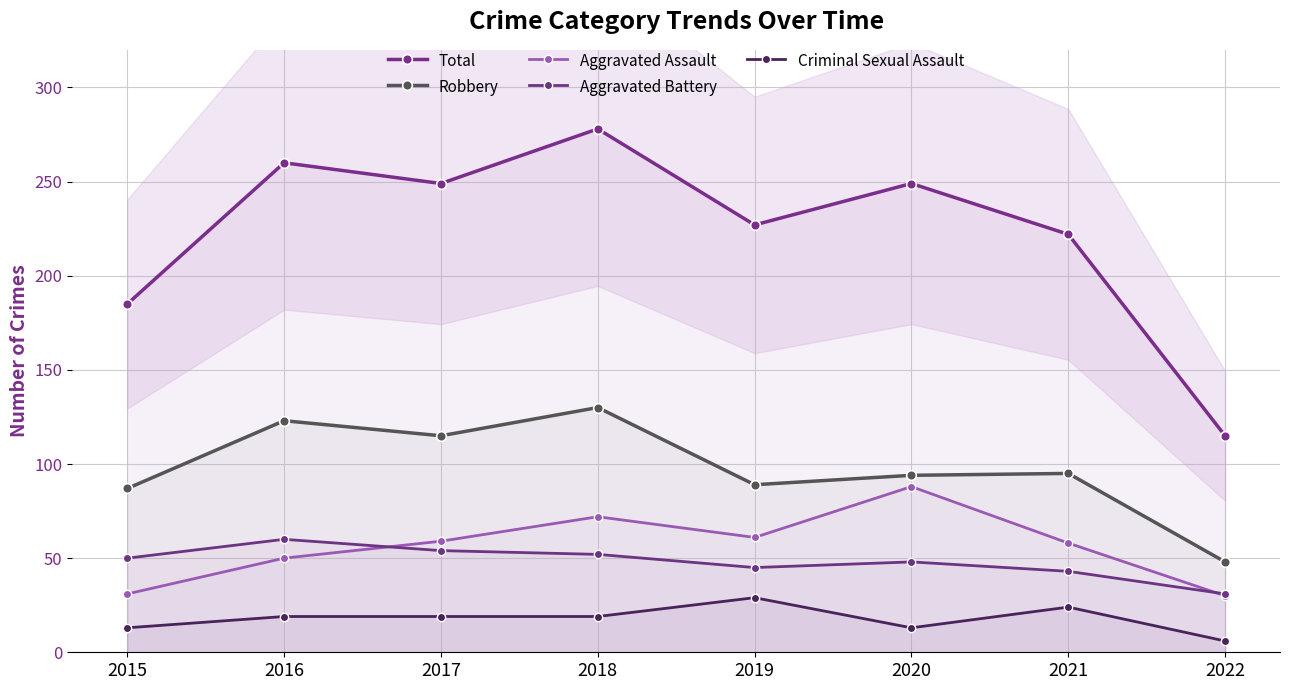

Which series has the largest total across all categories?

Total